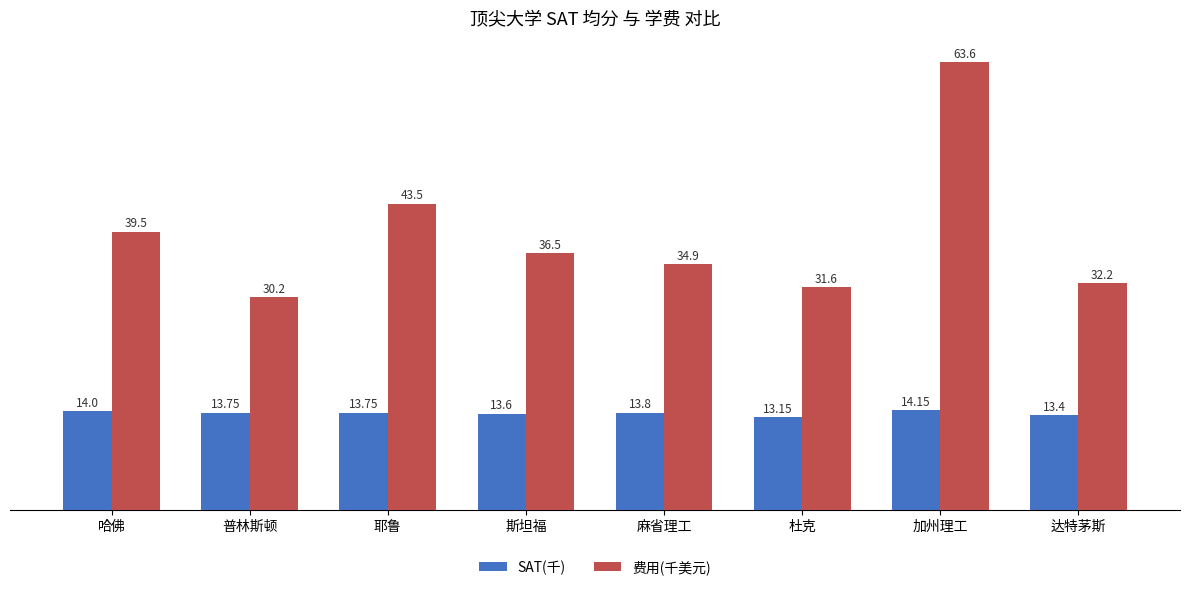

Which series has the largest range (max minus min)?

费用(千美元)